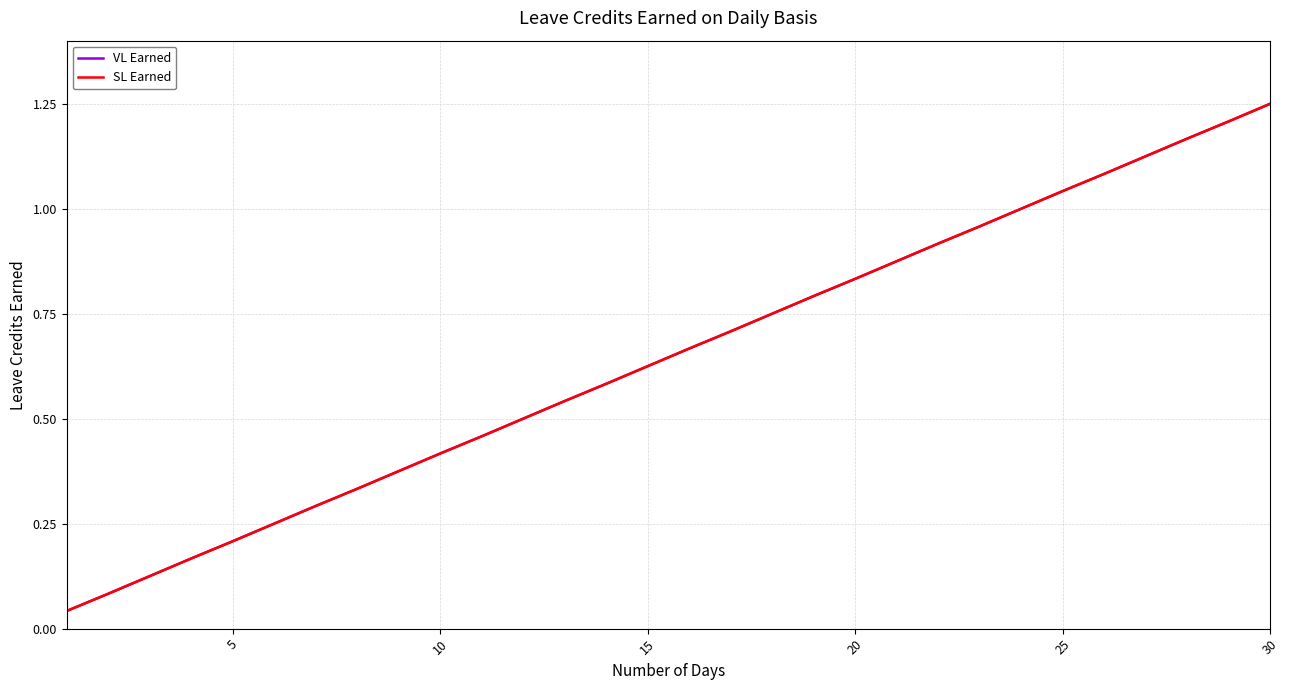

Does the chart have visible grid lines?

Yes